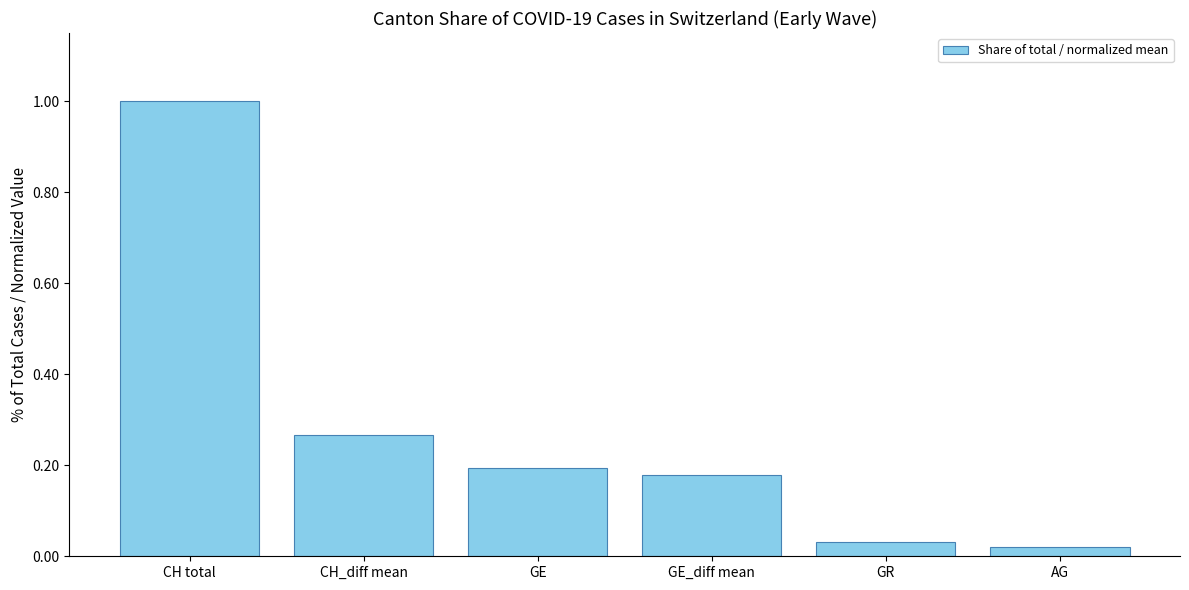

Does the chart contain stacked bars?

No